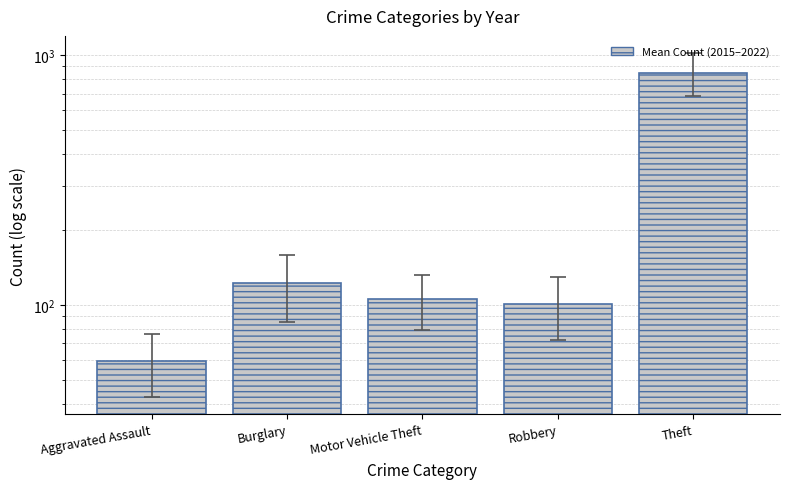

Rank the categories by value from highest to lowest.

Theft, Burglary, Motor Vehicle Theft, Robbery, Aggravated Assault